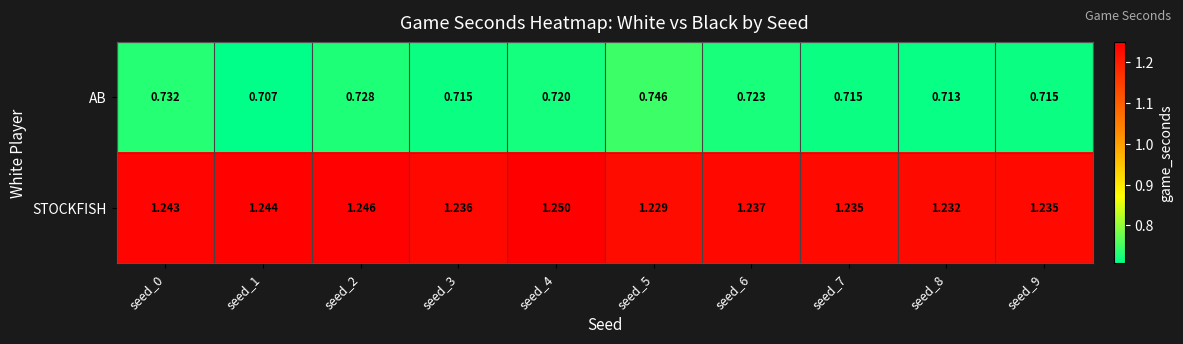

How many series are shown in this chart?

2